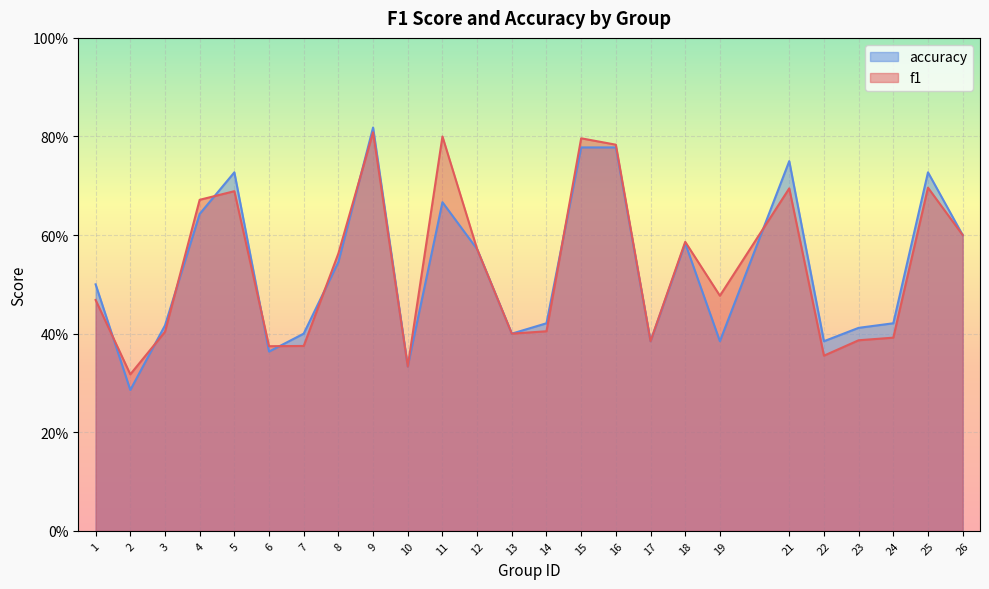

Between which two adjacent categories do f1 and accuracy first intersect?

1 and 2